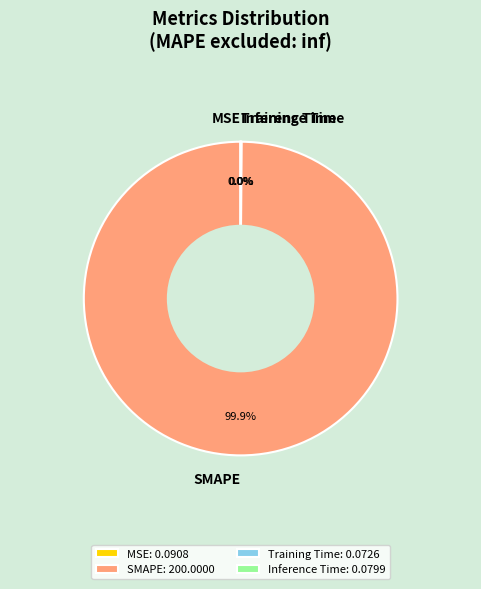

Is there a majority slice in this chart?

Yes